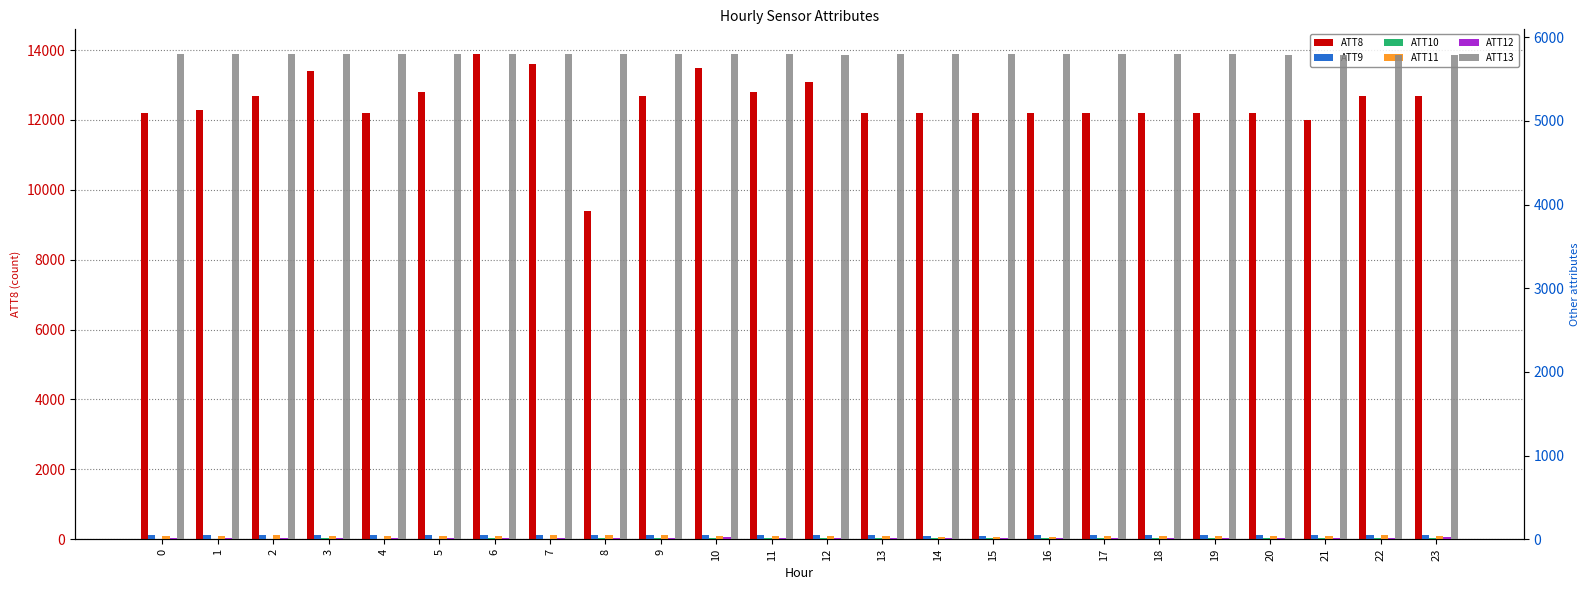

List the series in order of their peak value, highest first.

ATT8, ATT13, ATT9, ATT11, ATT12, ATT10